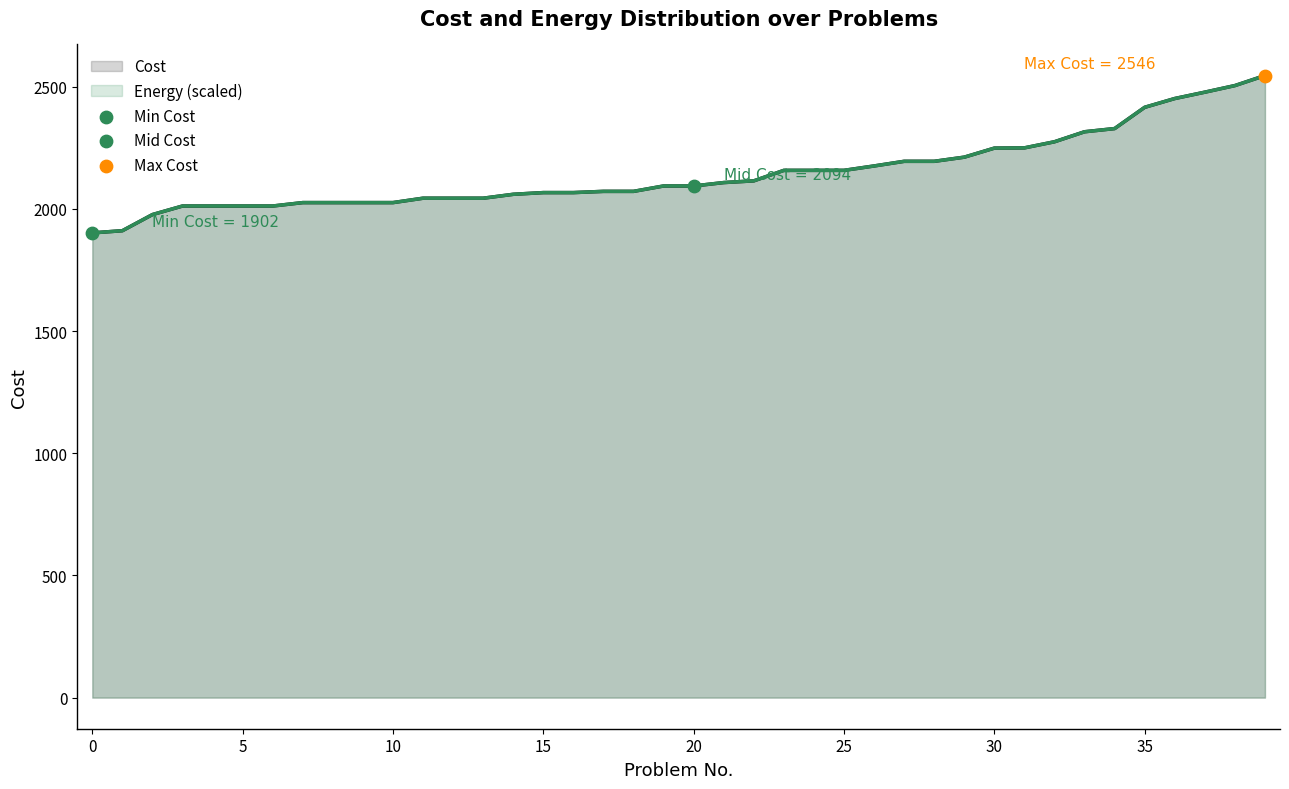

Which series has the largest Y range (max minus min)?

Cost